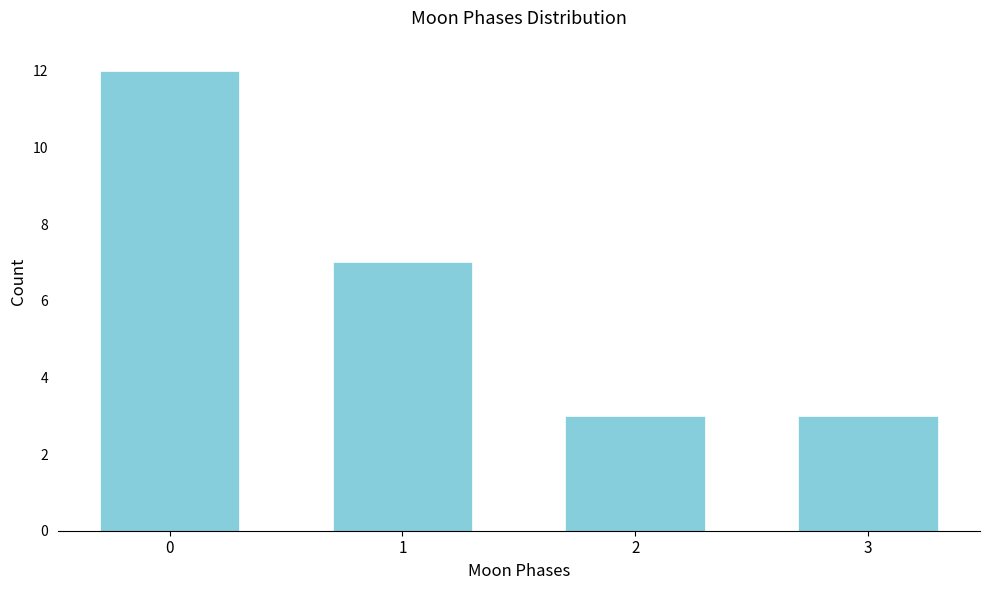

Reading left to right, list all the values displayed in this chart.

0=12	1=7	2=3	3=3